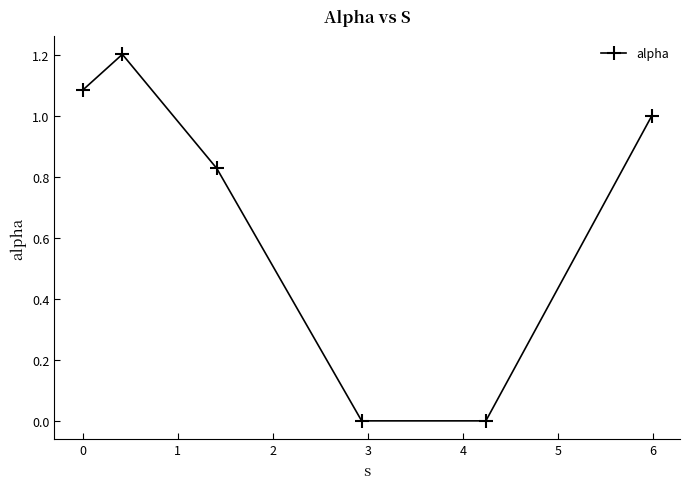

What is the sum of all values?

4.1